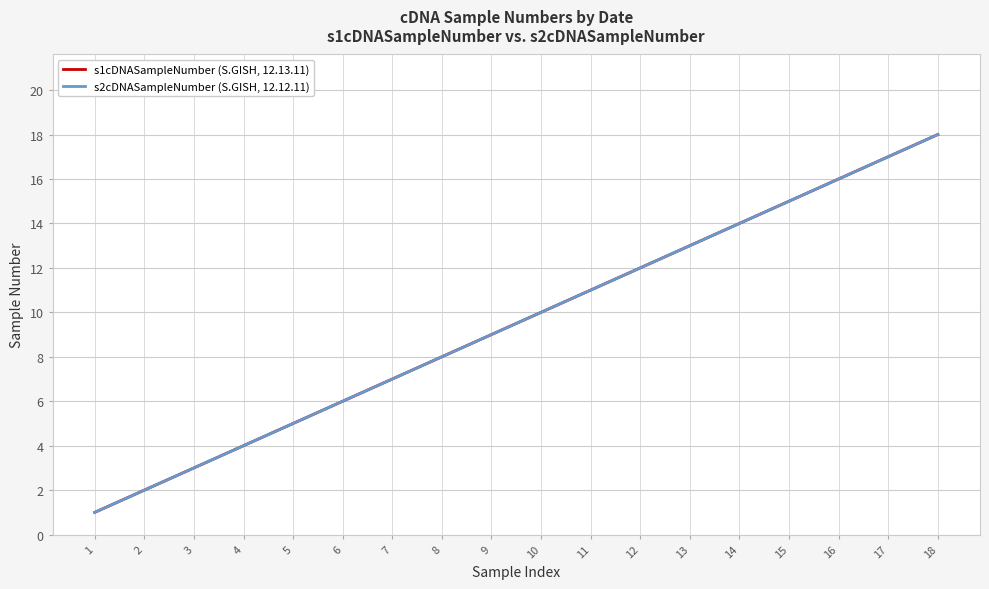

Does the chart display data point markers on the line(s)?

No